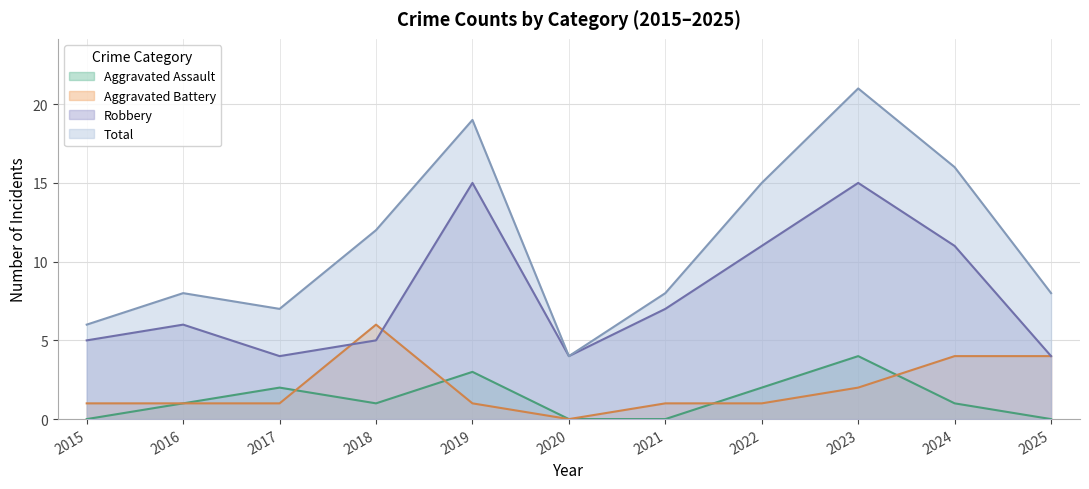

Reading right to left, list all the values displayed in this chart.

Aggravated Assault: 2025=0	2024=1	2023=4	2022=2	2021=0	2020=0	2019=3	2018=1	2017=2	2016=1	2015=0
Aggravated Battery: 2025=4	2024=4	2023=2	2022=1	2021=1	2020=0	2019=1	2018=6	2017=1	2016=1	2015=1
Robbery: 2025=4	2024=11	2023=15	2022=11	2021=7	2020=4	2019=15	2018=5	2017=4	2016=6	2015=5
Total: 2025=8	2024=16	2023=21	2022=15	2021=8	2020=4	2019=19	2018=12	2017=7	2016=8	2015=6